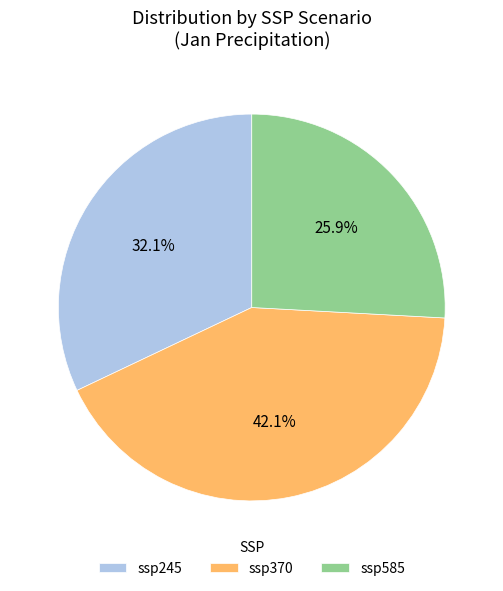

How many slices are in this pie chart?

3